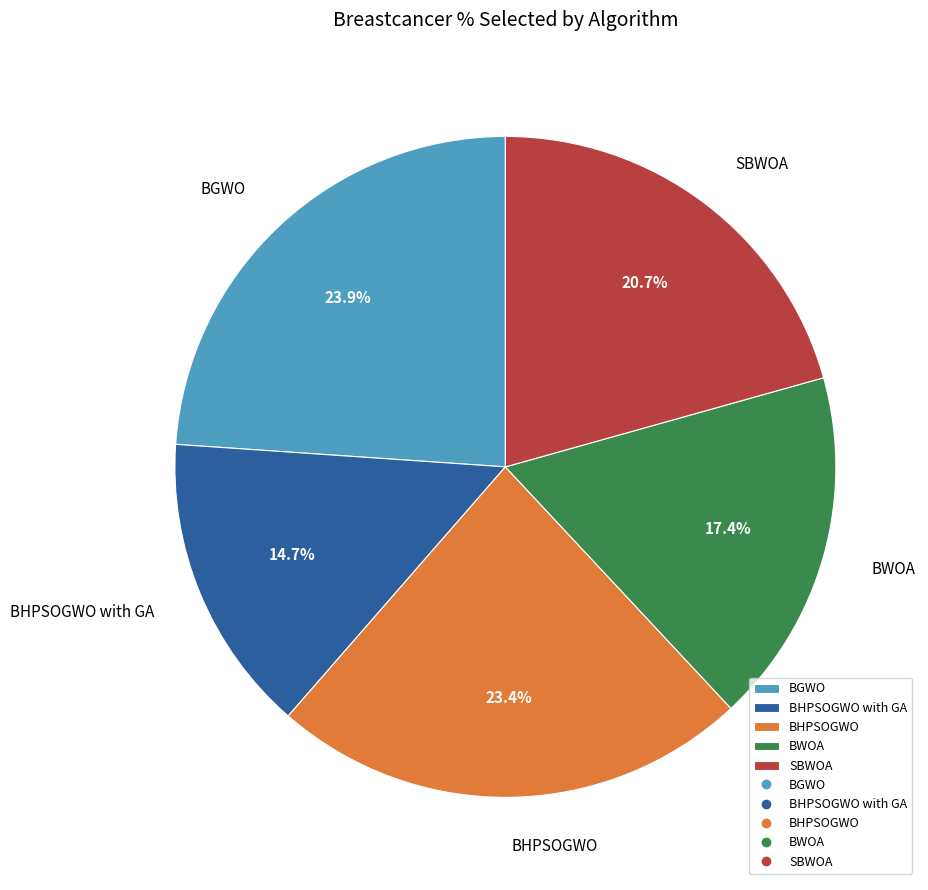

Count the number of slices in the pie.

5